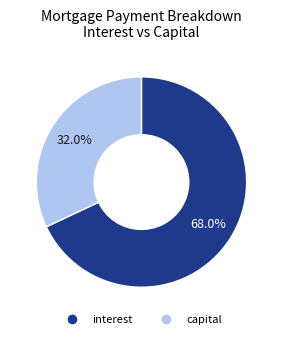

Approximately how many times larger is the value at capital compared to interest?

0.5